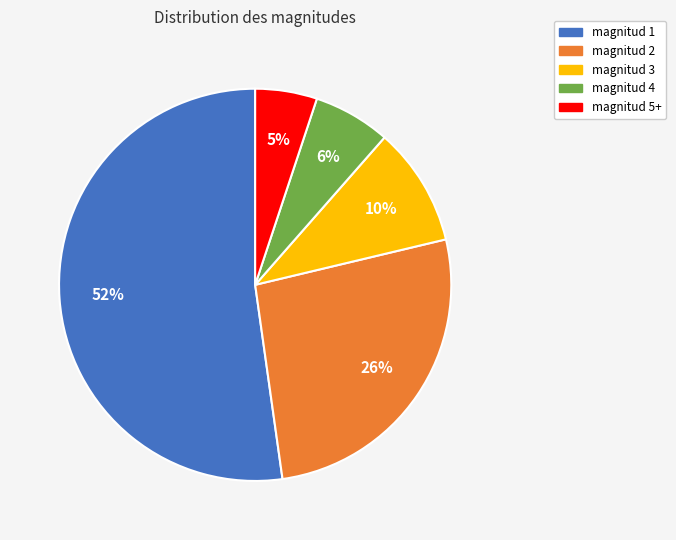

What percentage is the magnitud 5+ slice, to the nearest percent?

5%